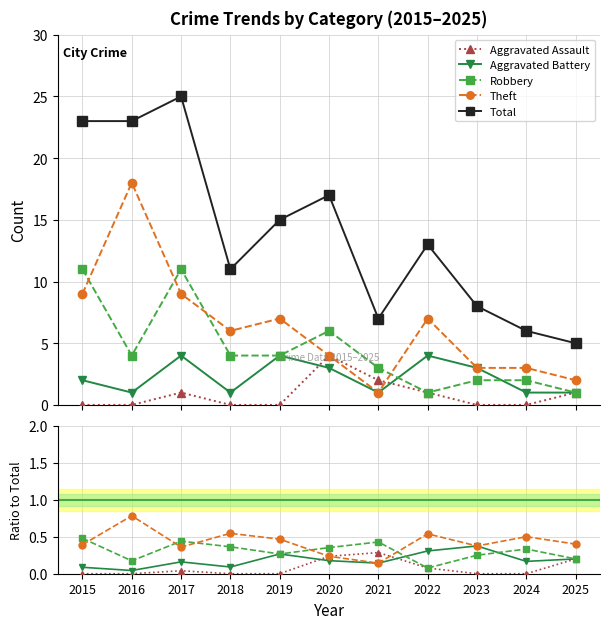

The Aggravated Assault series shows 0.3 at 2021. True or false?

True